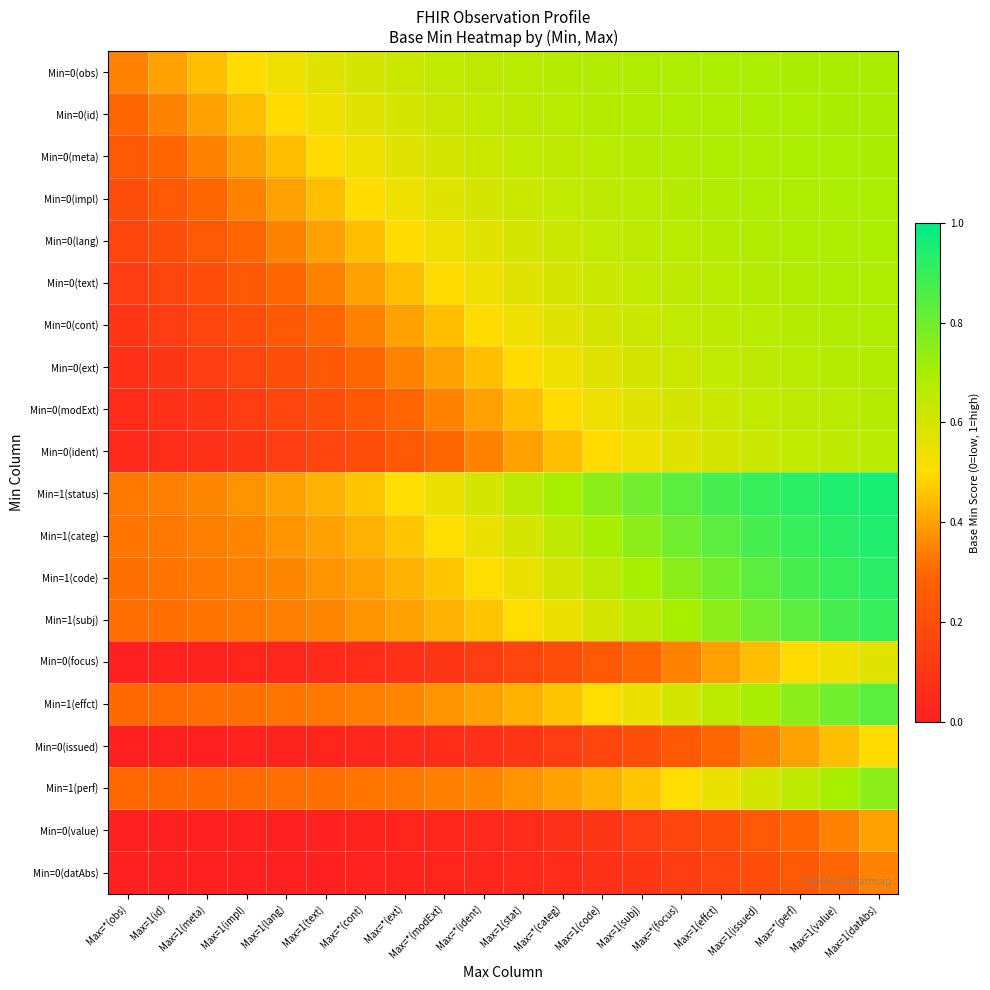

Which category has the highest value across all series?

Max=1(datAbs)